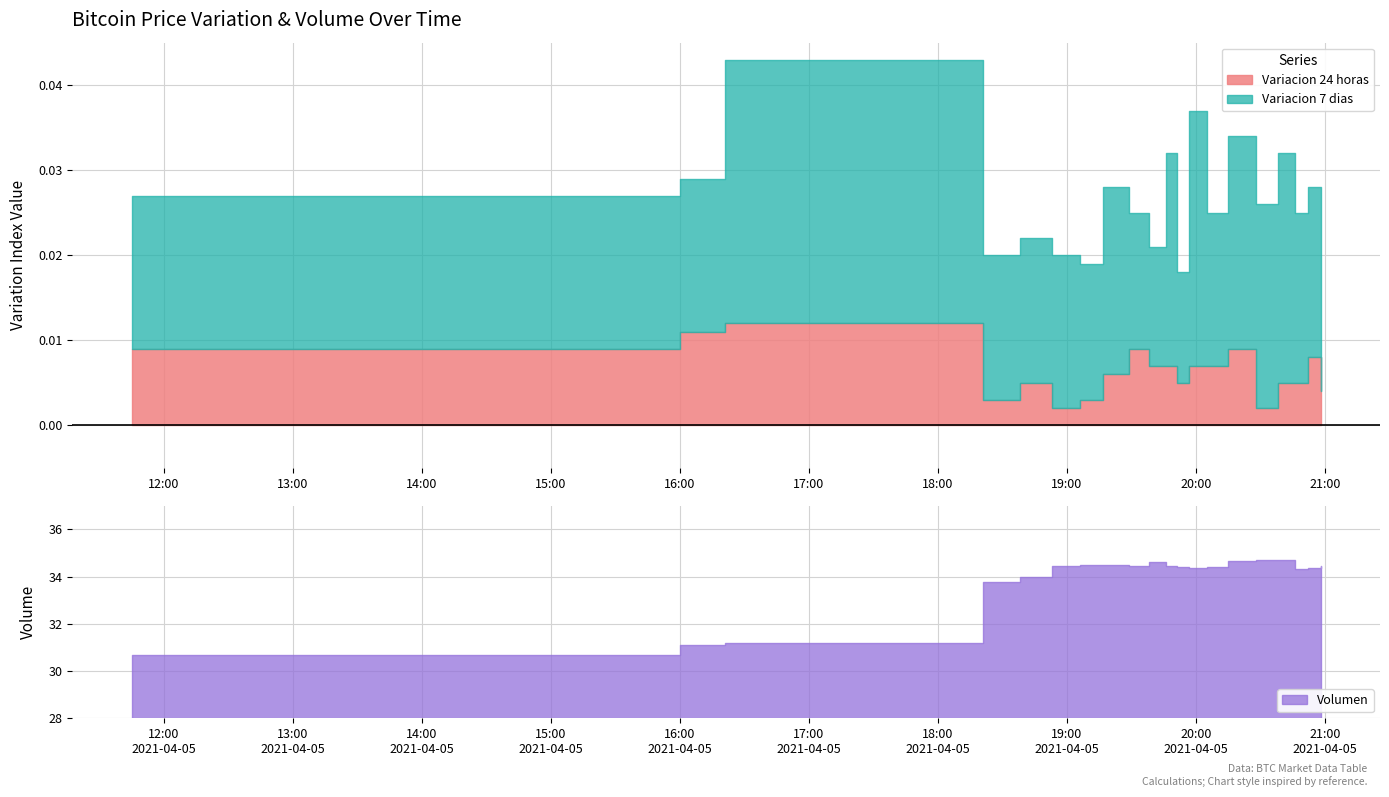

True or false: Variacion 24 horas and Volumen cross at least once.

False